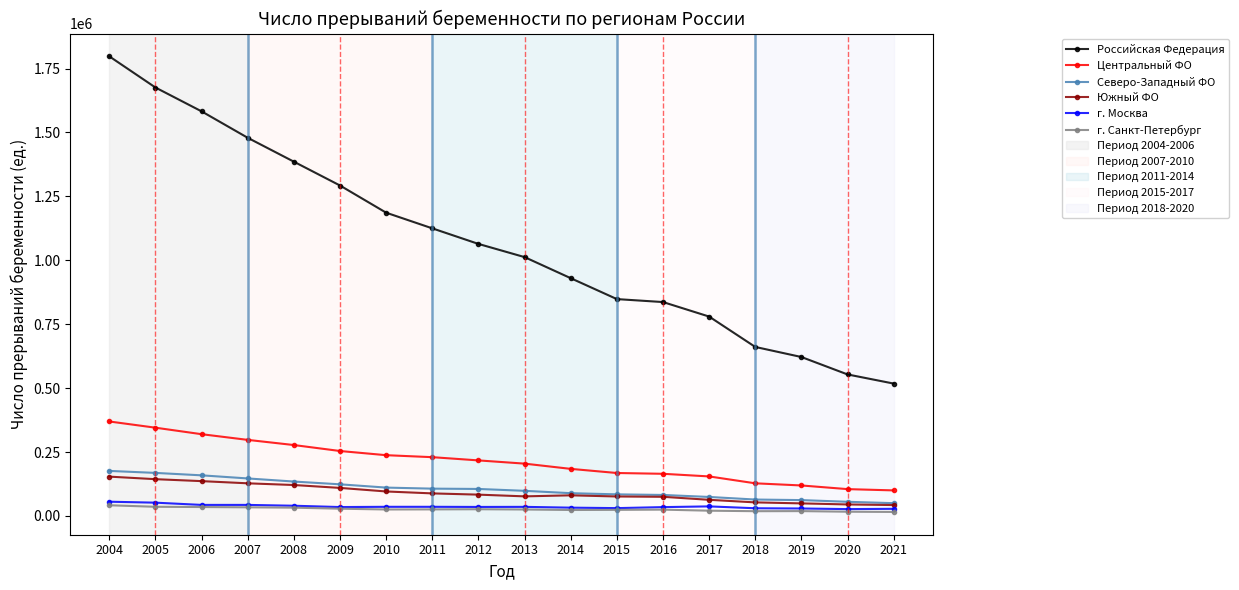

Which series has the widest spread of values?

Российская Федерация